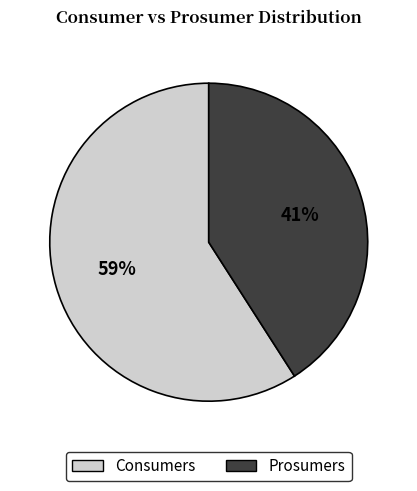

How many segments does this pie chart have?

2